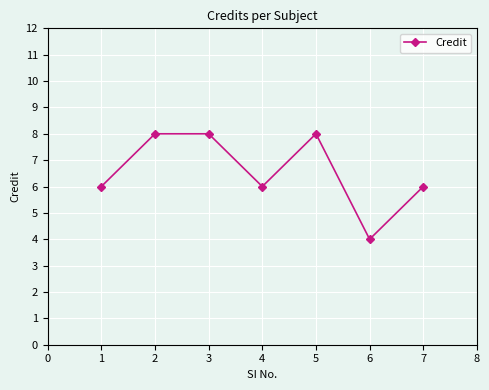

What is the sum of all values?

46